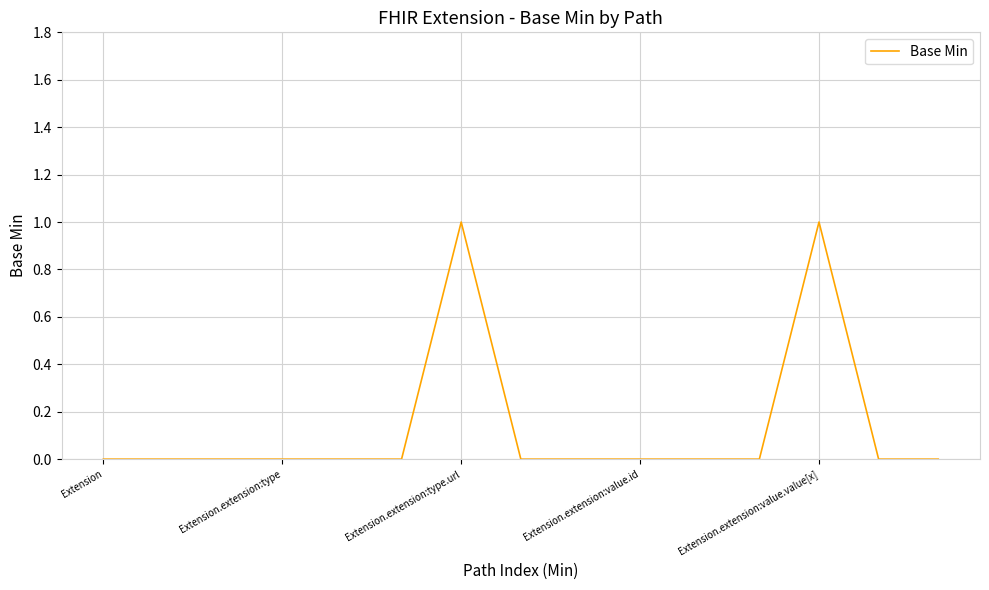

How many values are between 0 and 1?

15